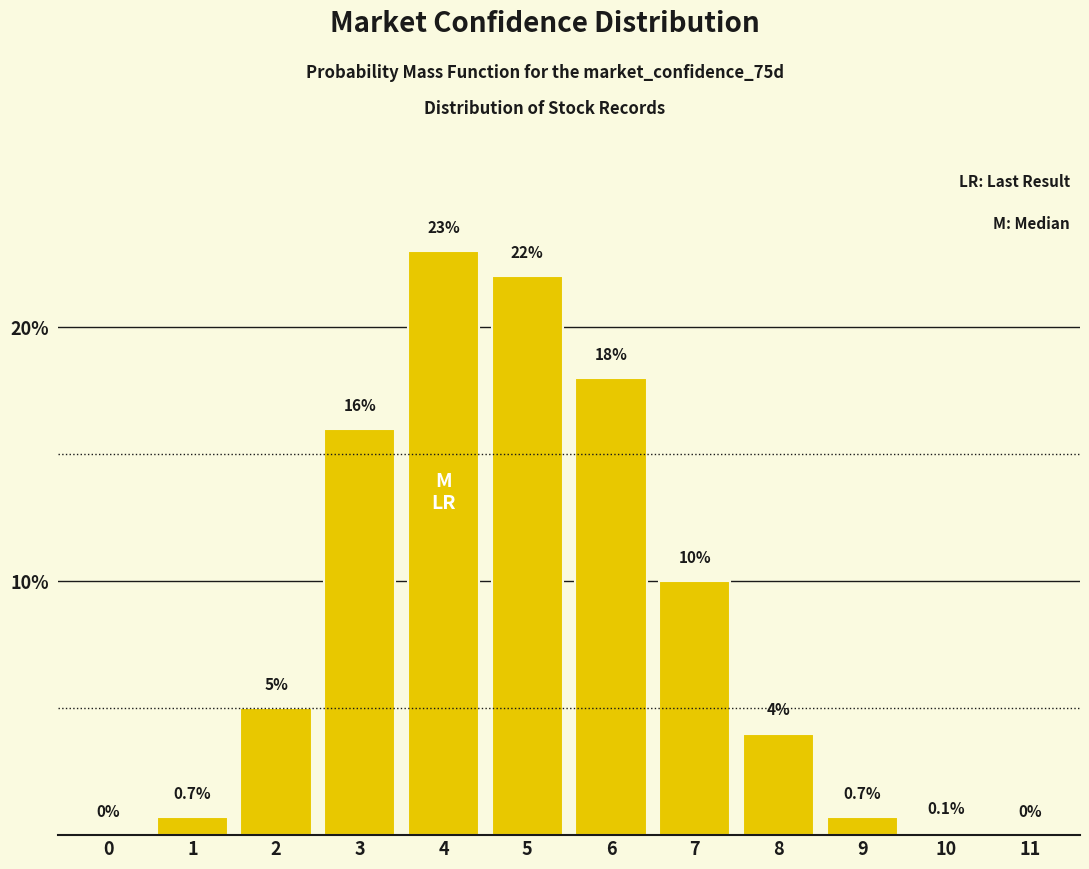

Reading left to right, transcribe all the data shown in this chart.

0=0.0	1=0.7	2=5.0	3=16.0	4=23.0	5=22.0	6=18.0	7=10.0	8=4.0	9=0.7	10=0.1	11=0.0